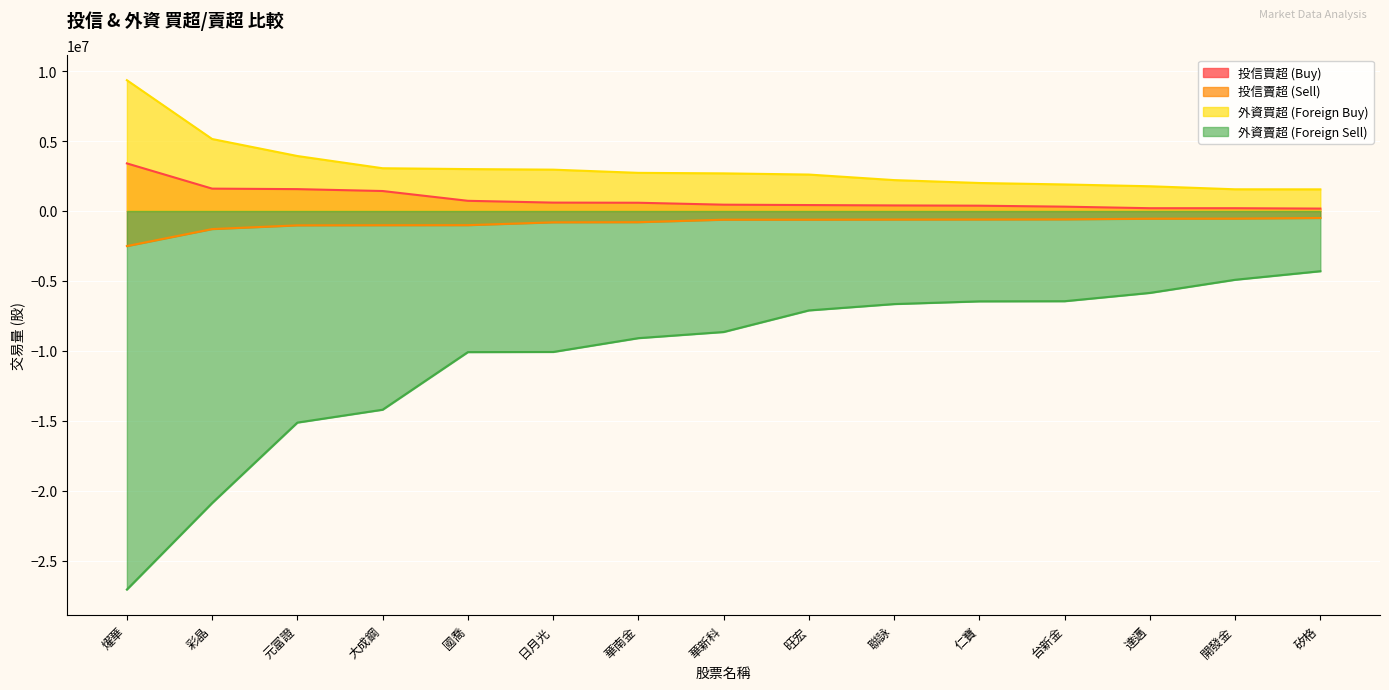

Reading left to right, list all the values displayed in this chart.

投信買超 (Buy): 燿華=3404000	彩晶=1600000	元富證=1564000	大成鋼=1429000	國喬=729000	日月光=600000	華南金=590000	華新科=452000	旺宏=425000	聯詠=398000	仁寶=380000	台新金=310000	達邁=200000	開發金=200000	矽格=173000
投信賣超 (Sell): 燿華=-2509000	彩晶=-1292330	元富證=-1026000	大成鋼=-1017000	國喬=-1012000	日月光=-810000	華南金=-800000	華新科=-621000	旺宏=-620000	聯詠=-611000	仁寶=-606000	台新金=-598000	達邁=-550000	開發金=-544000	矽格=-500000
外資買超 (Foreign Buy): 燿華=9354225	彩晶=5148537	元富證=3932000	大成鋼=3058000	國喬=2997520	日月光=2957405	華南金=2728400	華新科=2691273	旺宏=2606564	聯詠=2210206	仁寶=2003475	台新金=1898500	達邁=1770000	開發金=1552459	矽格=1548080
外資賣超 (Foreign Sell): 燿華=-27071000	彩晶=-20886138	元富證=-15131110	大成鋼=-14210584	國喬=-10091333	日月光=-10081332	華南金=-9093000	華新科=-8653505	旺宏=-7109631	聯詠=-6656186	仁寶=-6462000	台新金=-6451349	達邁=-5858000	開發金=-4918600	矽格=-4306170